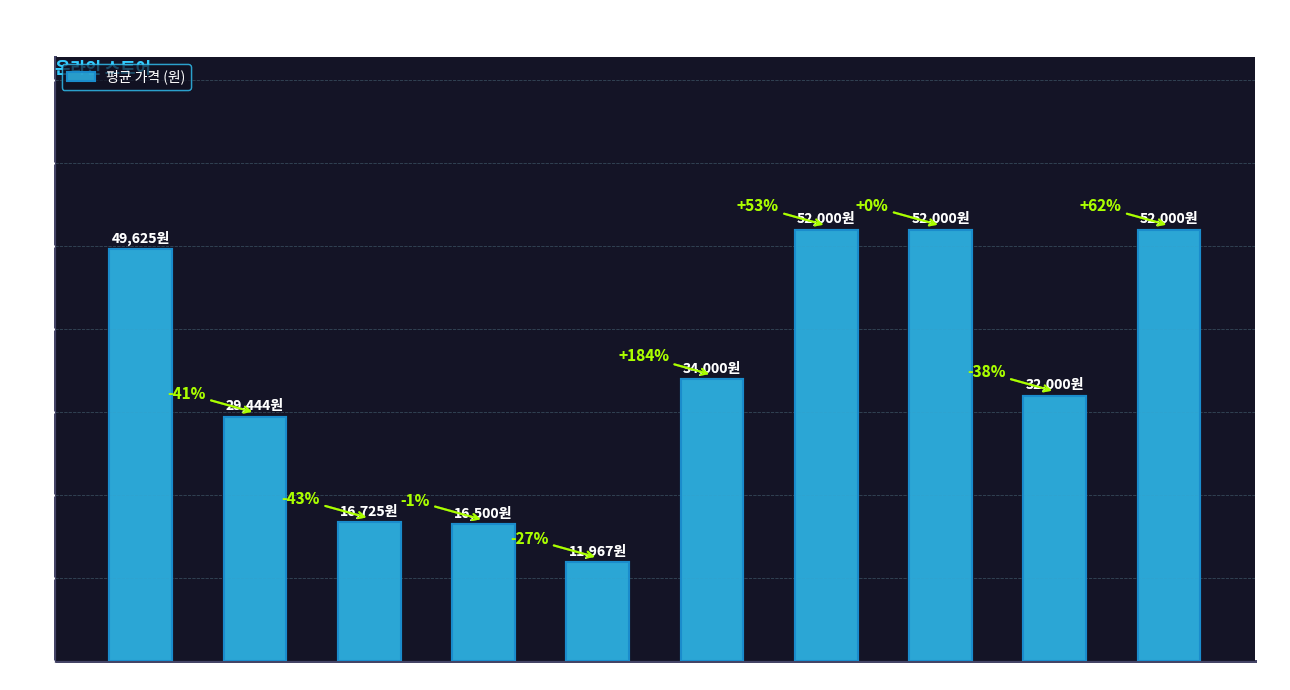

How many bars are there in total?

10